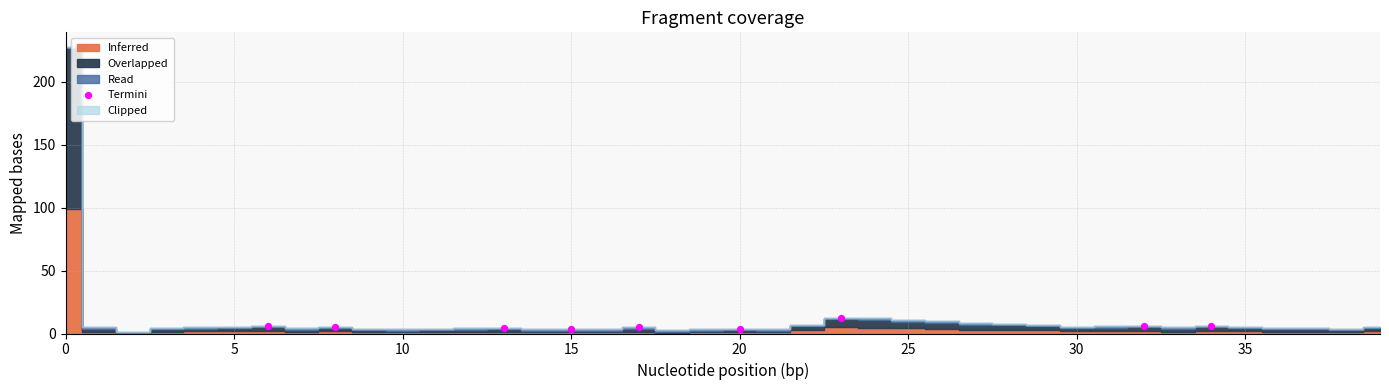

What is the range of Y values (max minus min)?

9.2